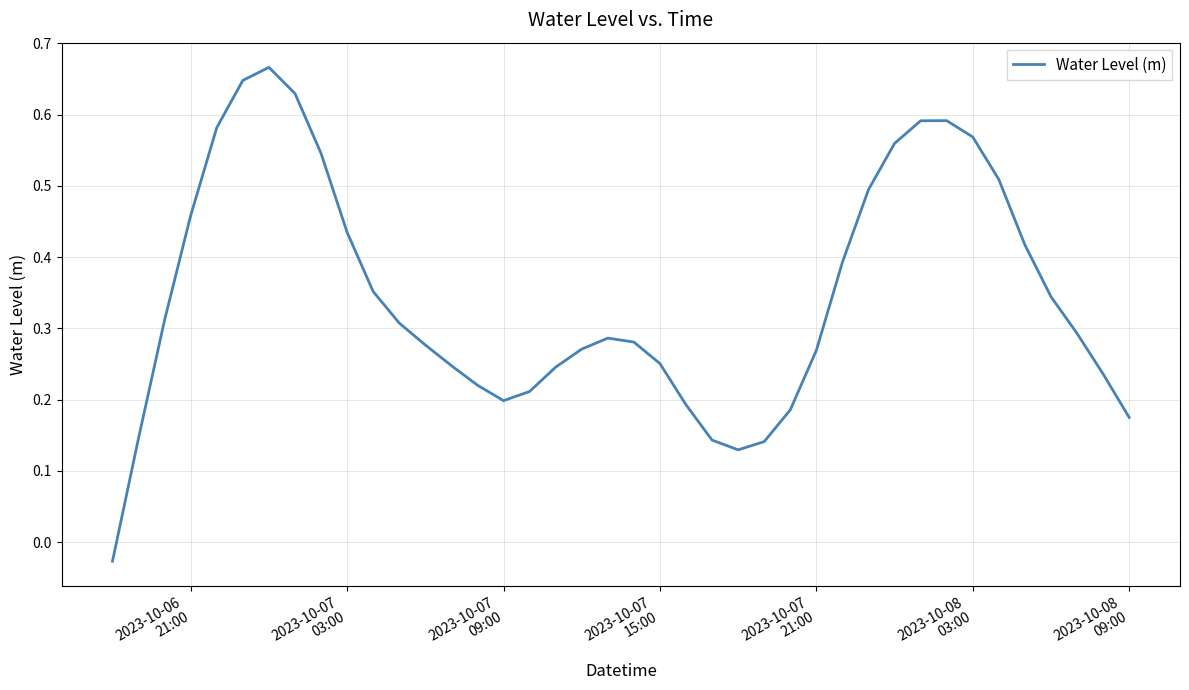

How many lines are shown in the chart?

1